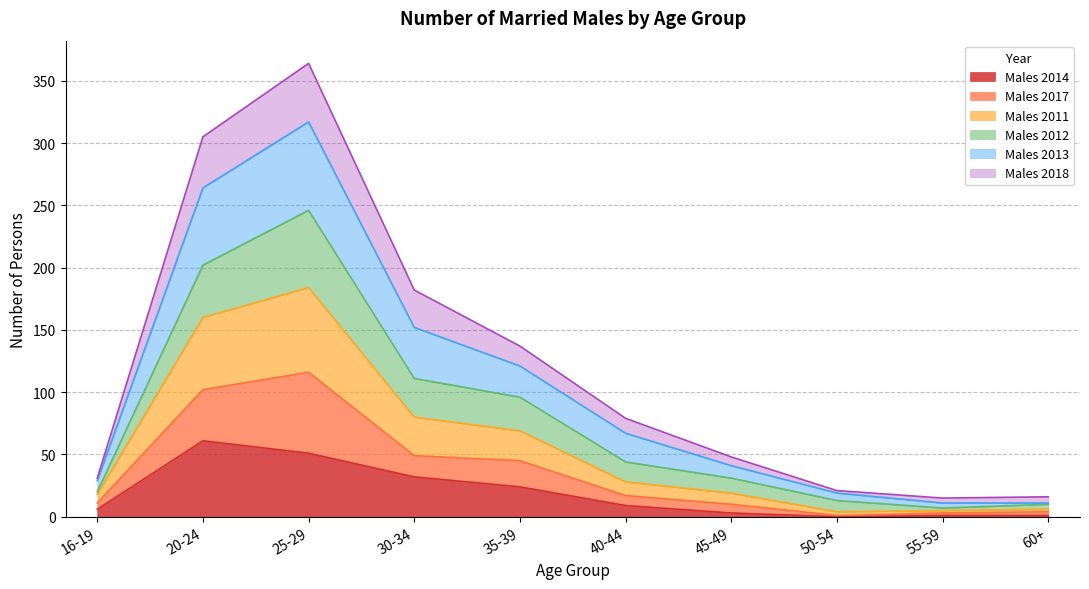

Does the chart have visible grid lines?

Yes